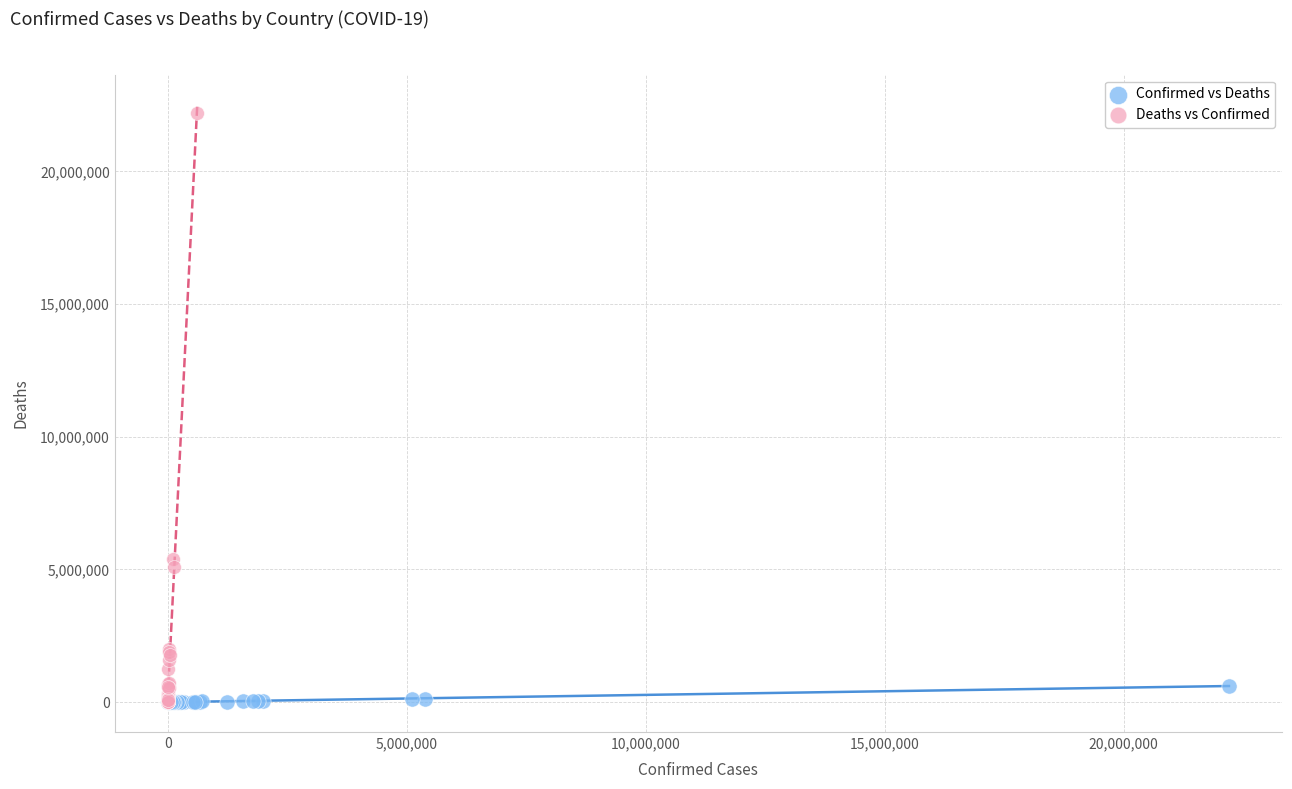

Which series has the largest Y range (max minus min)?

Deaths vs Confirmed